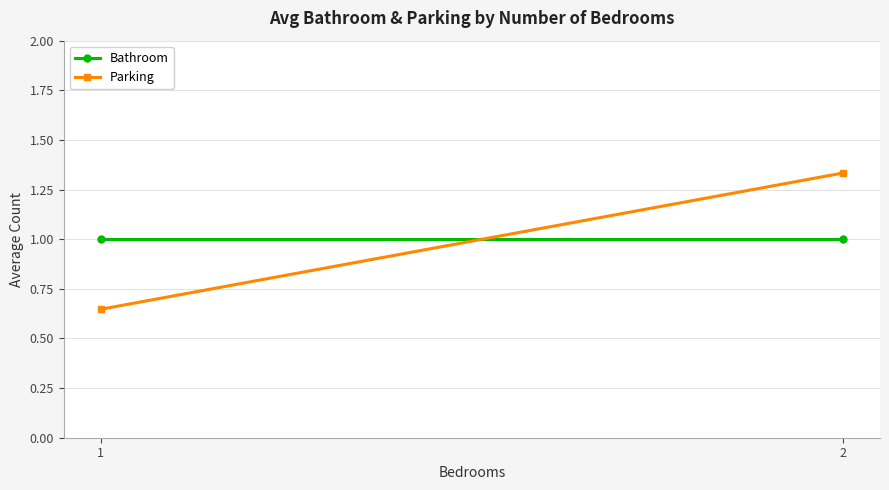

How many values in the Parking series exceed 1?

1